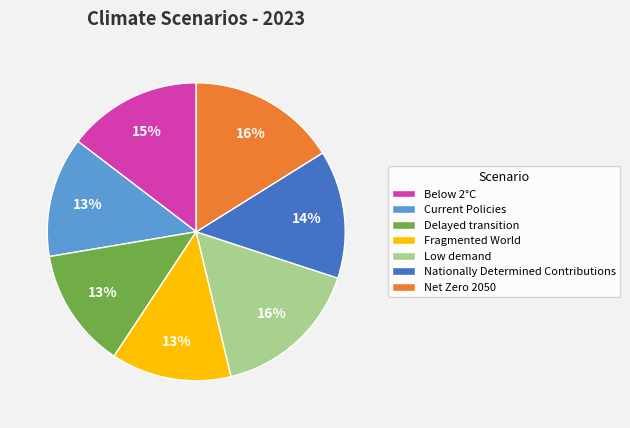

Combined, do Fragmented World and Low demand account for over 50%?

No